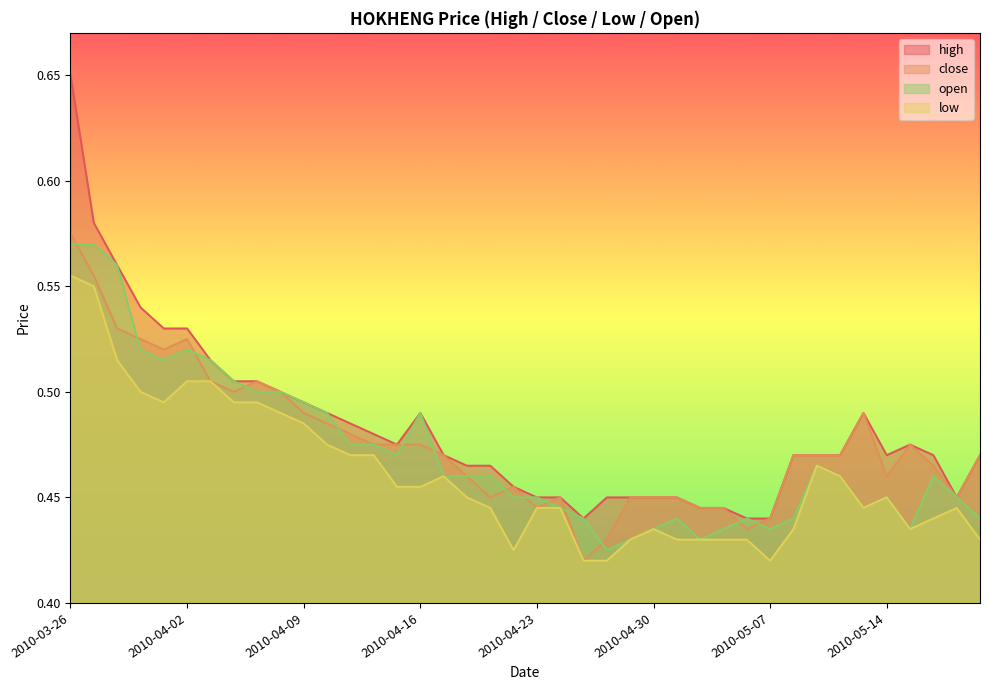

In low, how many points are higher than both neighbors (excluding endpoints)?

5